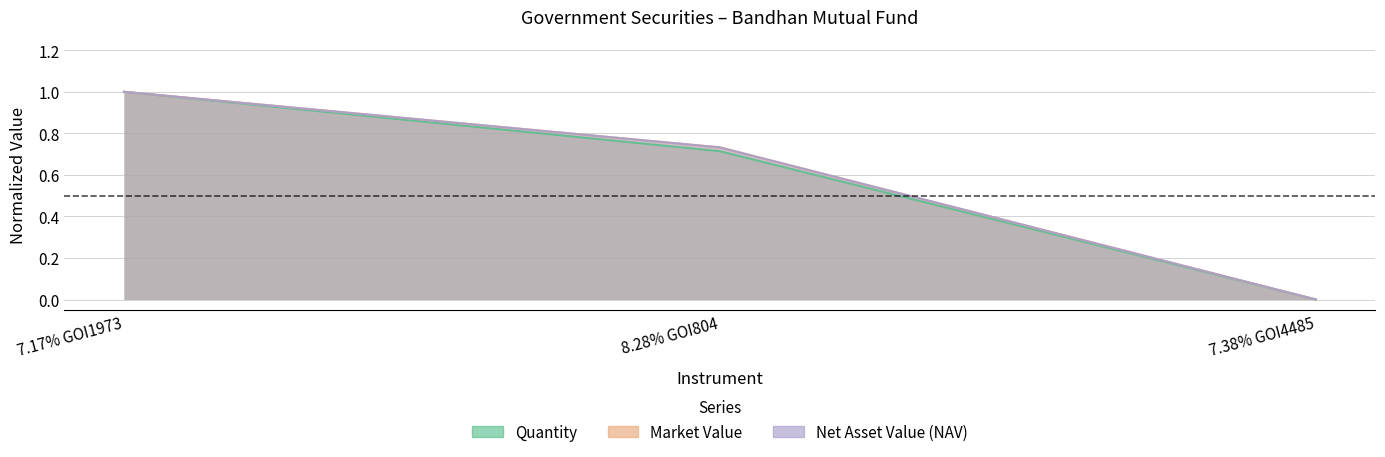

At which label is Net Asset Value (NAV) closest to 0?

7.38% GOI4485